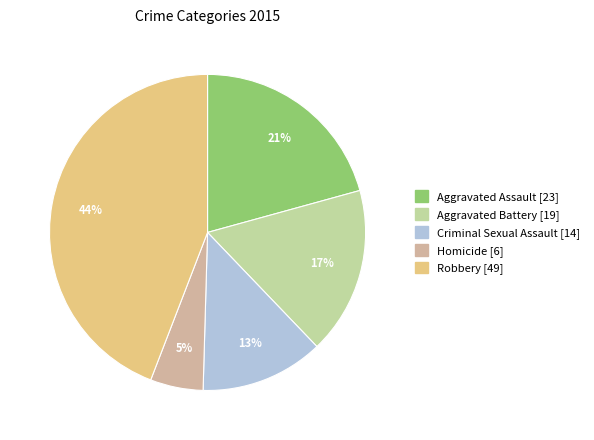

What percentage is the Aggravated Assault slice, to the nearest percent?

21%